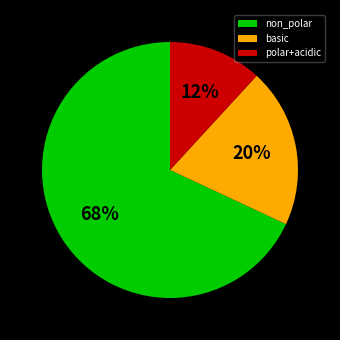

Which has a higher value, basic or polar+acidic?

basic